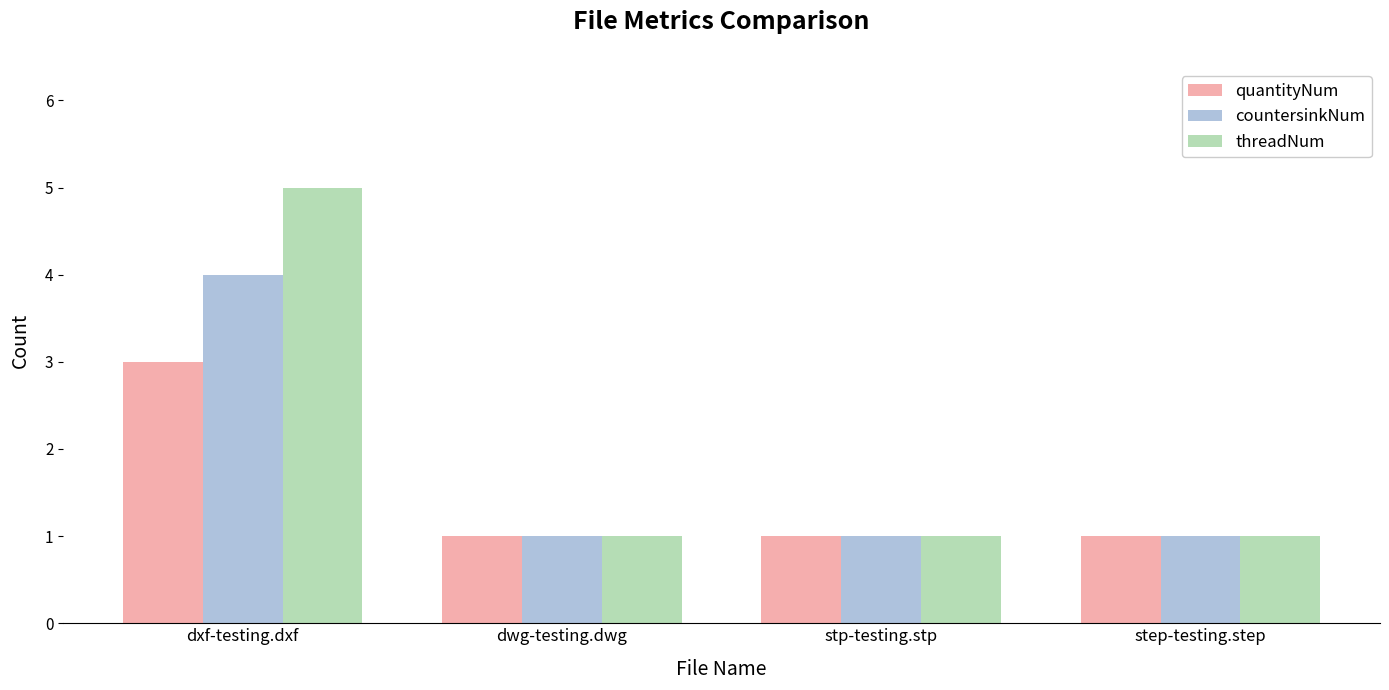

Which series changed the most between dxf-testing.dxf and dwg-testing.dwg?

threadNum